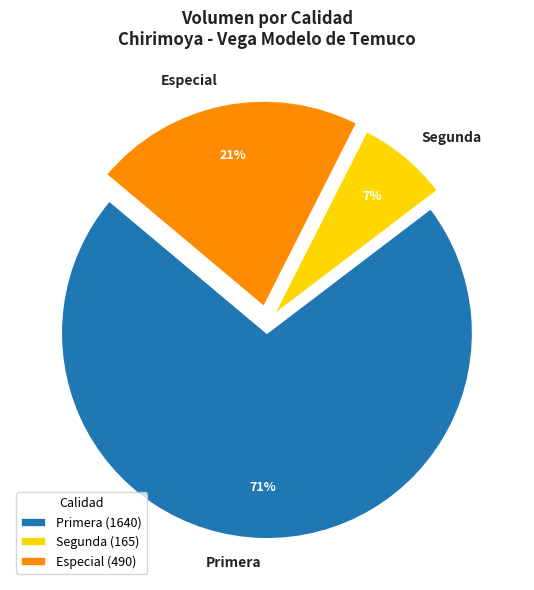

To the nearest percent, what is the difference between the Especial and Segunda slice percentages?

14%